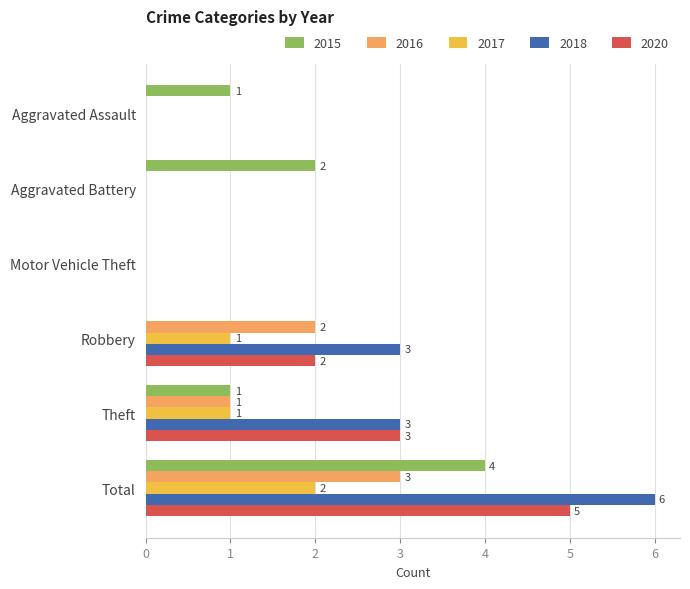

What is the sum of all 2017 values?

4